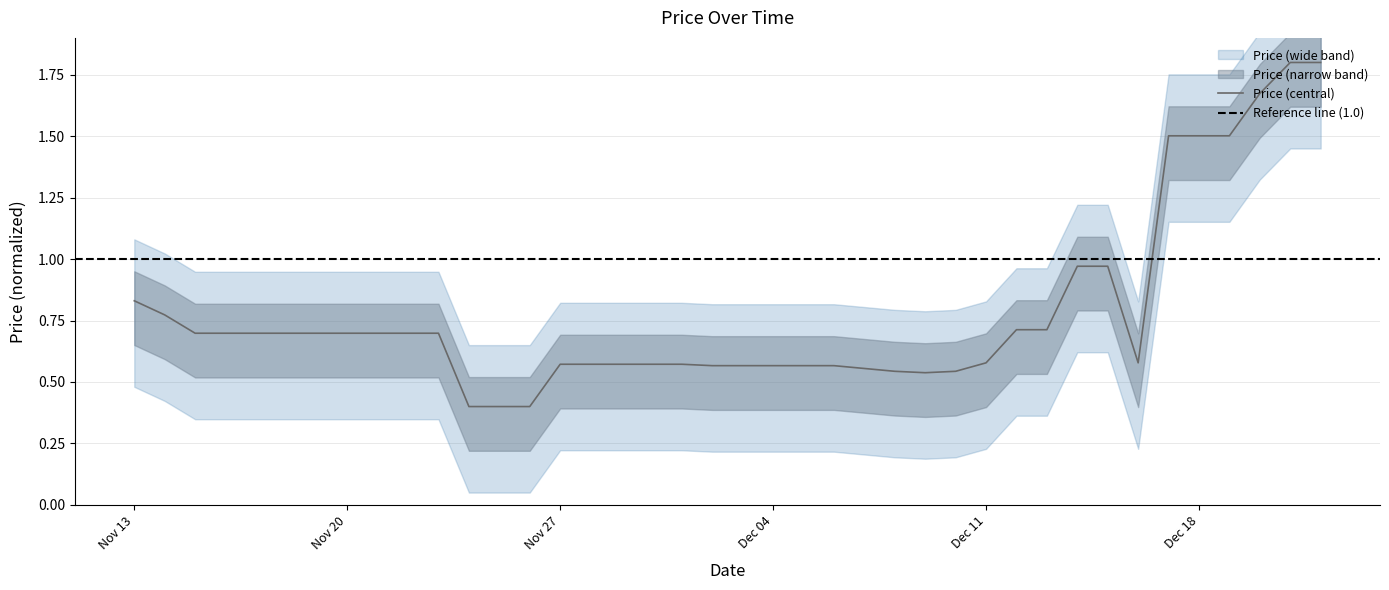

What is the smallest value displayed?

0.4